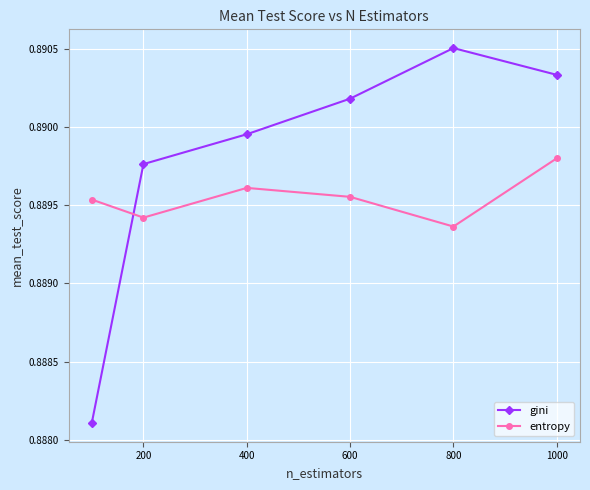

At how many categories does at least one series exceed 0?

6